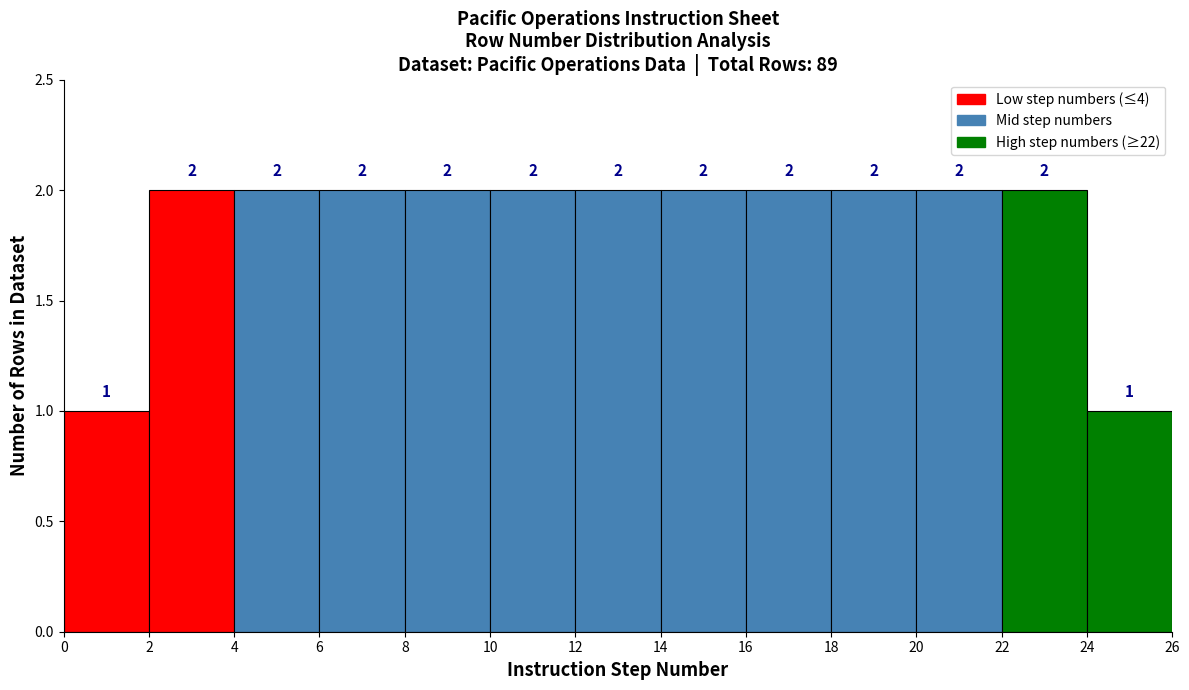

Reading left to right, transcribe this chart: for each bar, give the range it covers on the x-axis and its height.

0 to 2: 1
2 to 4: 2
4 to 6: 2
6 to 8: 2
8 to 10: 2
10 to 12: 2
12 to 14: 2
14 to 16: 2
16 to 18: 2
18 to 20: 2
20 to 22: 2
22 to 24: 2
24 to 26: 1